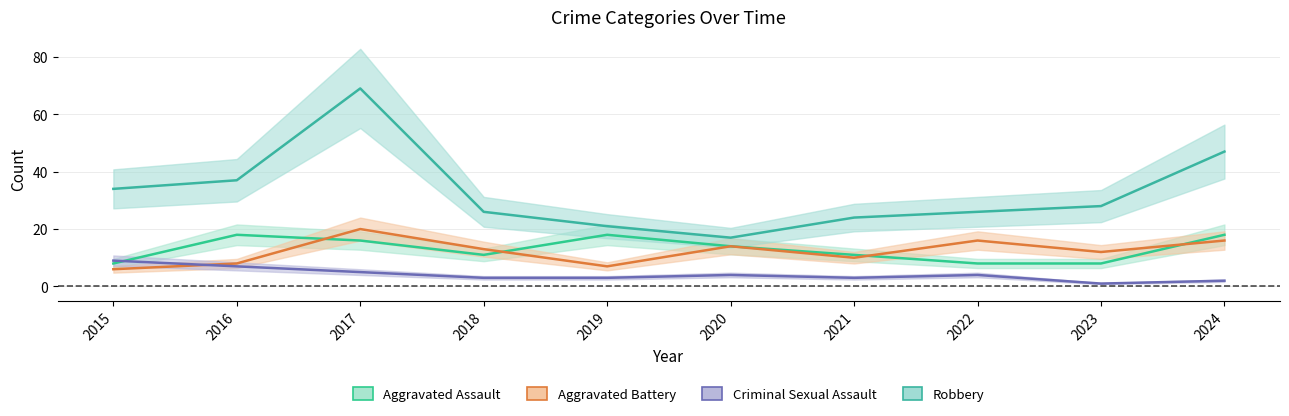

List the series in order of their peak value, highest first.

Robbery, Aggravated Battery, Aggravated Assault, Criminal Sexual Assault